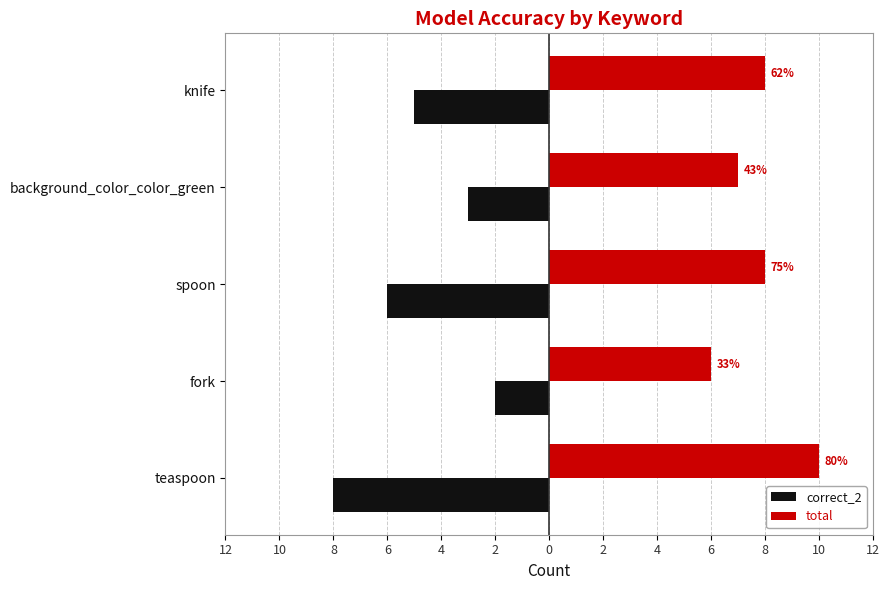

What are all the series names shown in the legend?

correct_2, total